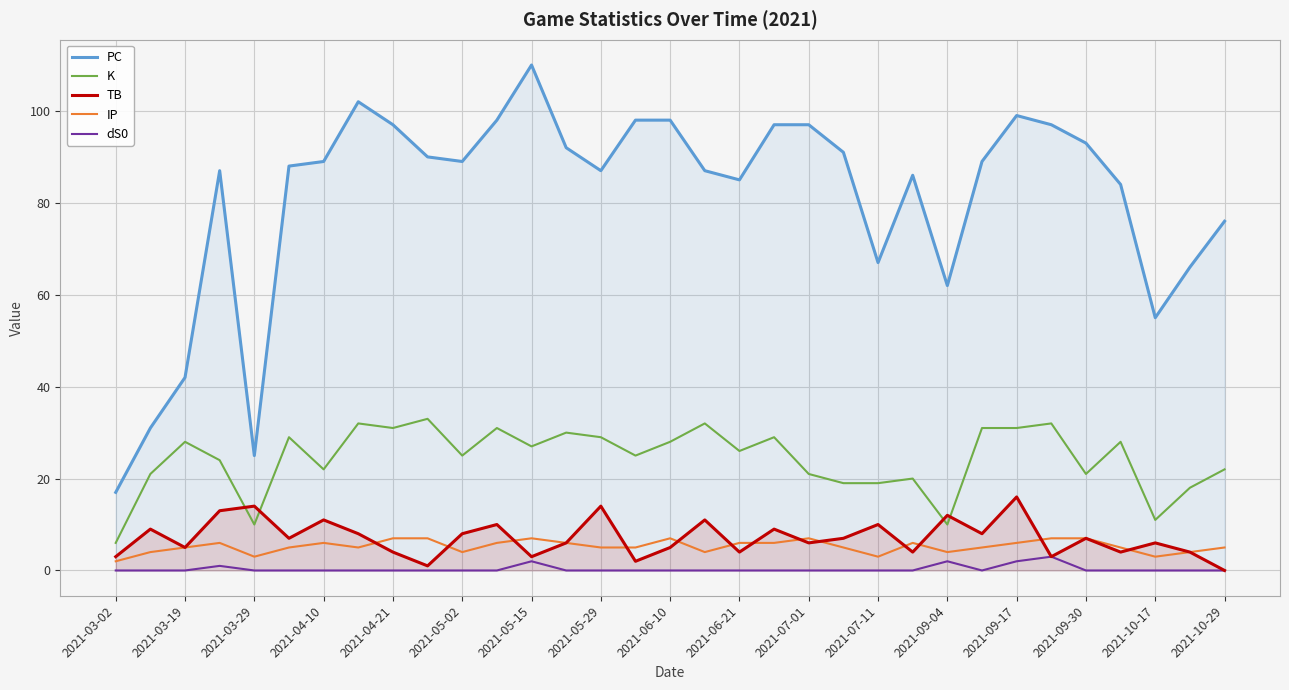

What is the difference between the highest and lowest values at 2021-04-10?

89